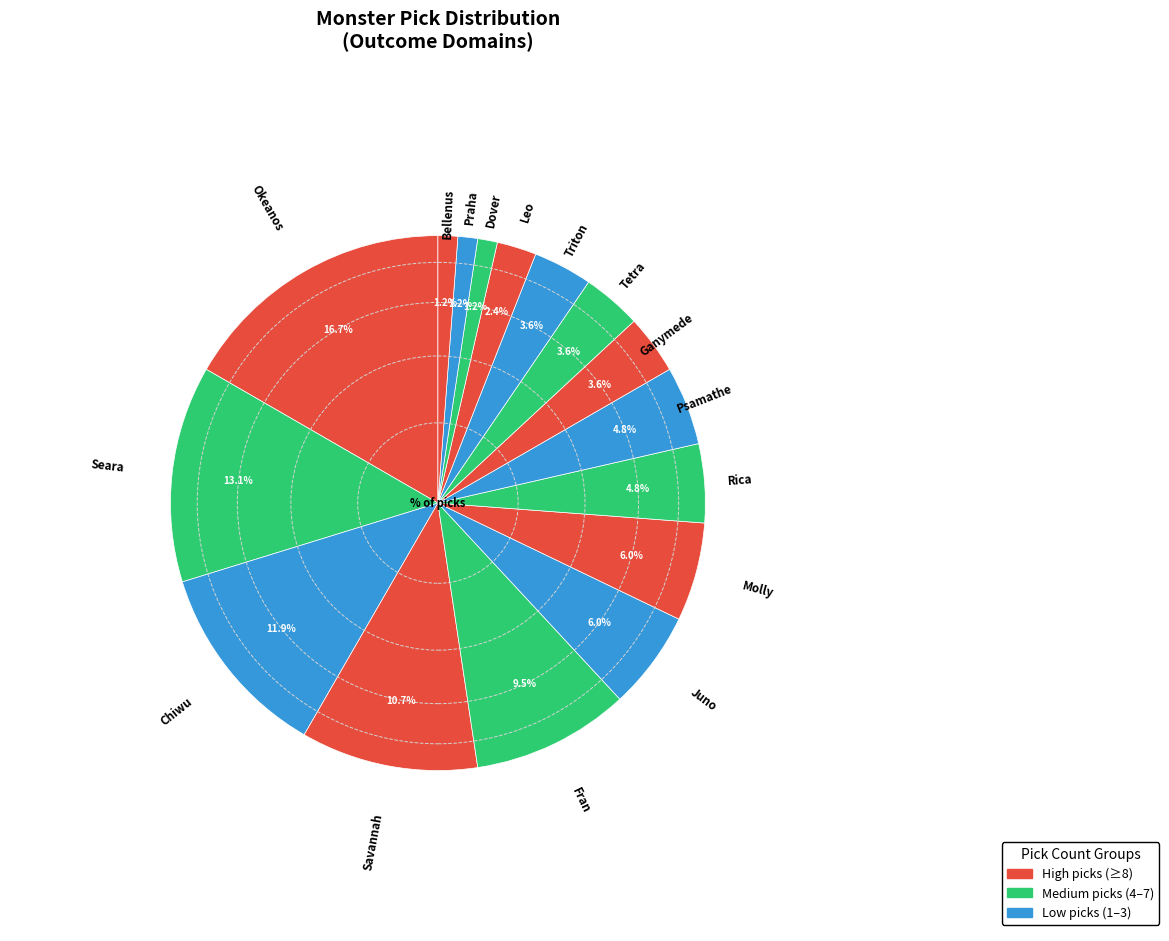

Is there any slice that represents more than half of the pie?

No